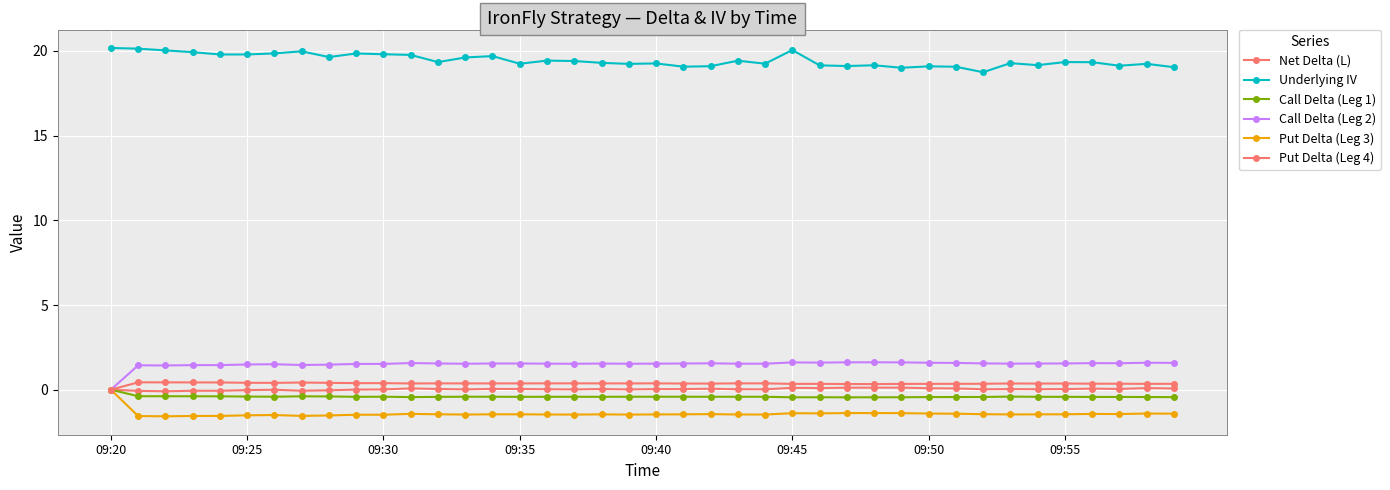

How many data points does each series have?

40